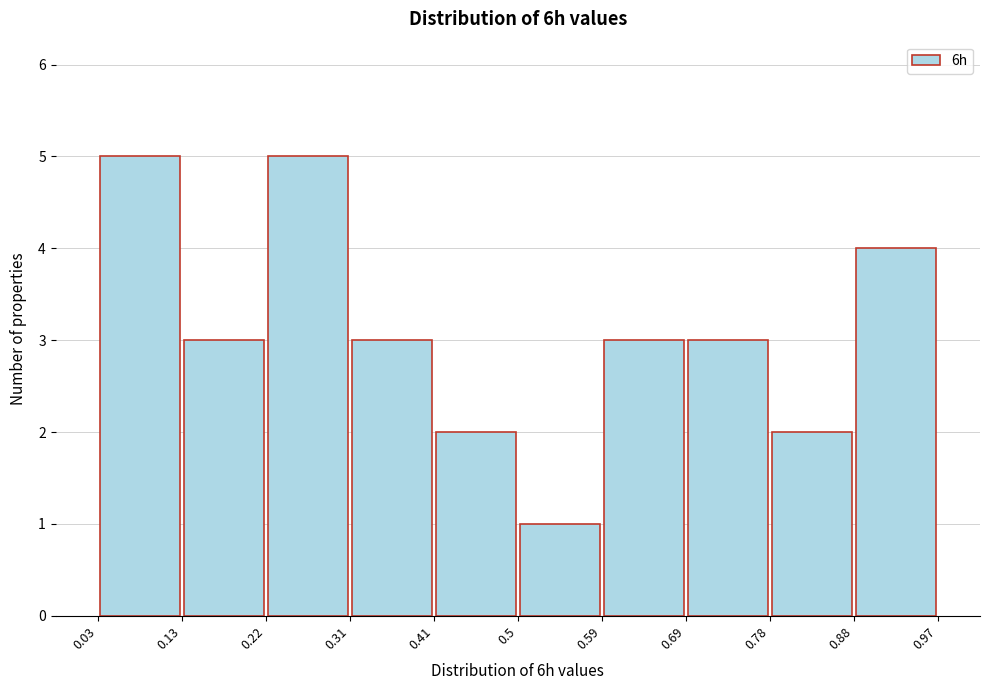

Reading left to right, list every bar in this chart as the range it spans on the x-axis followed by its height. The values are not printed on the chart, so give them approximately, as read against the axis.

0.03 to 0.13: 5
0.13 to 0.22: 3
0.22 to 0.31: 5
0.31 to 0.41: 3
0.41 to 0.5: 2
0.5 to 0.59: 1
0.59 to 0.69: 3
0.69 to 0.78: 3
0.78 to 0.88: 2
0.88 to 0.97: 4